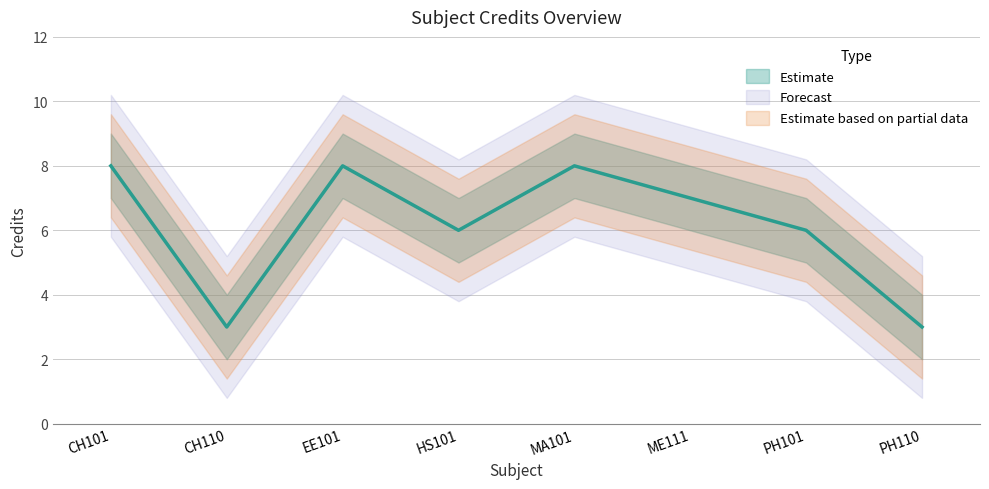

How many Credit_upper values are between 7 and 9?

6